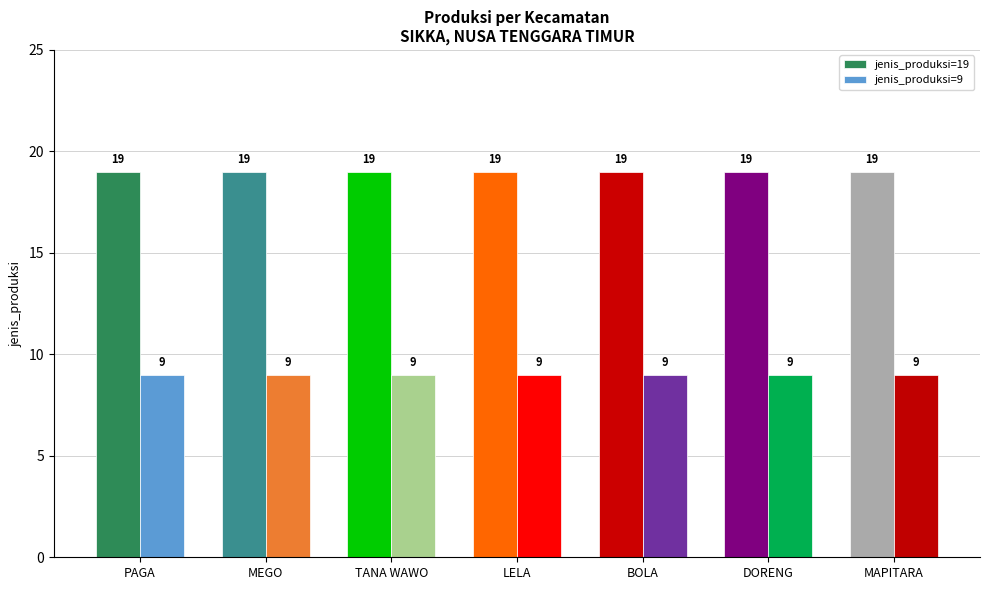

Rank the series by their maximum value, from highest to lowest.

jenis_produksi=19, jenis_produksi=9